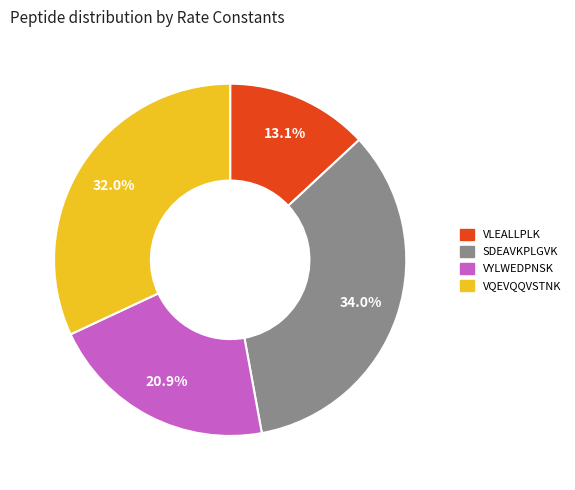

Is it true that VYLWEDPNSK is 9% of the pie?

False